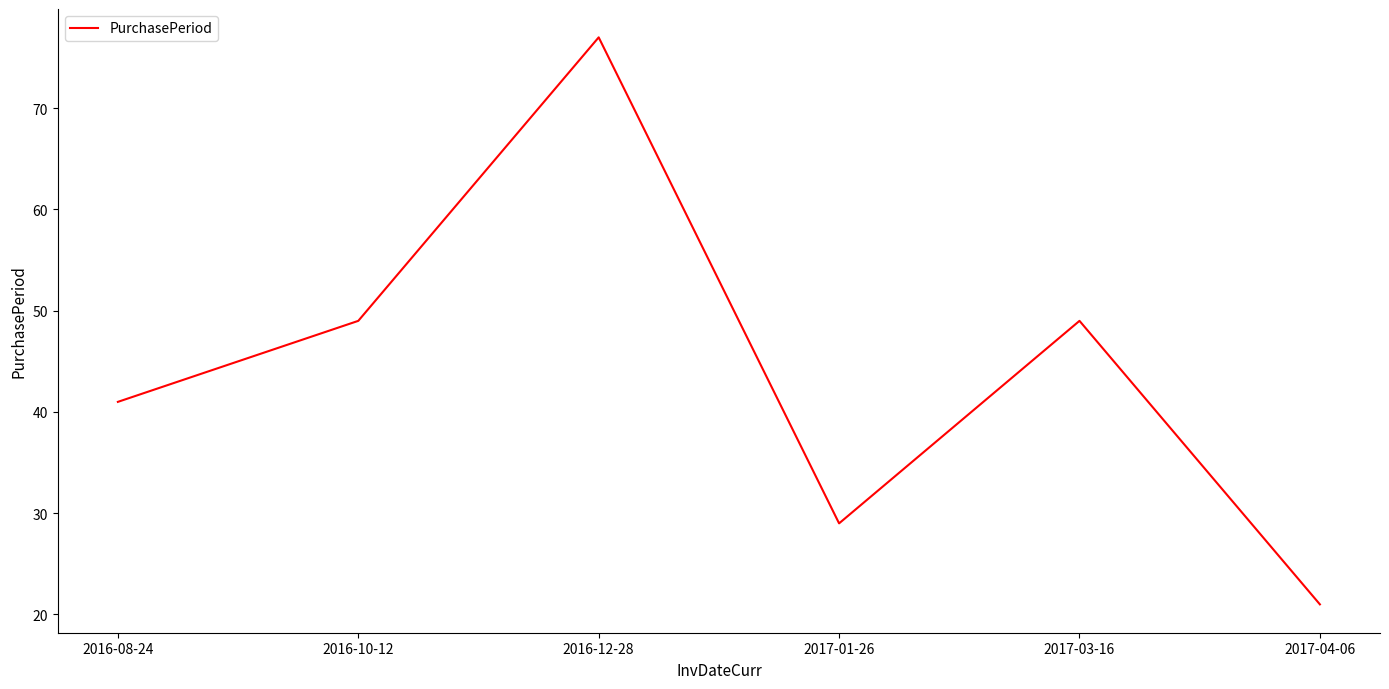

What is the sum of all values?

266